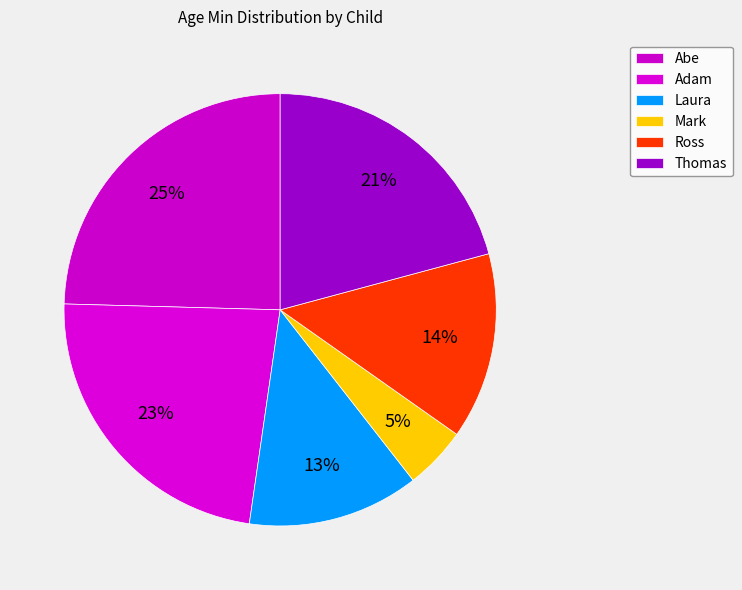

How many slices are in this pie chart?

6